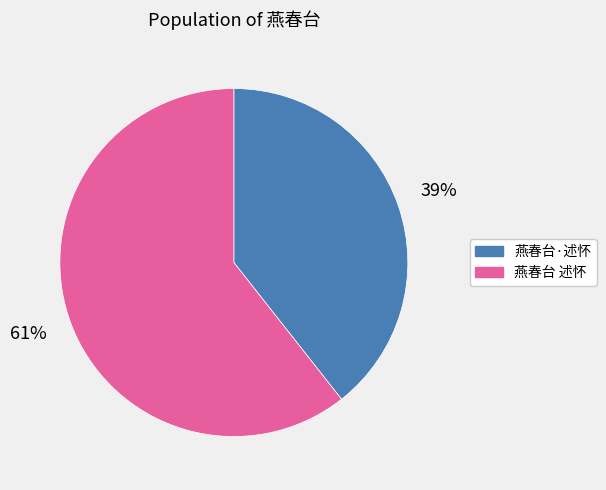

To the nearest percent, what percentage of the pie is 燕春台·述怀?

39%